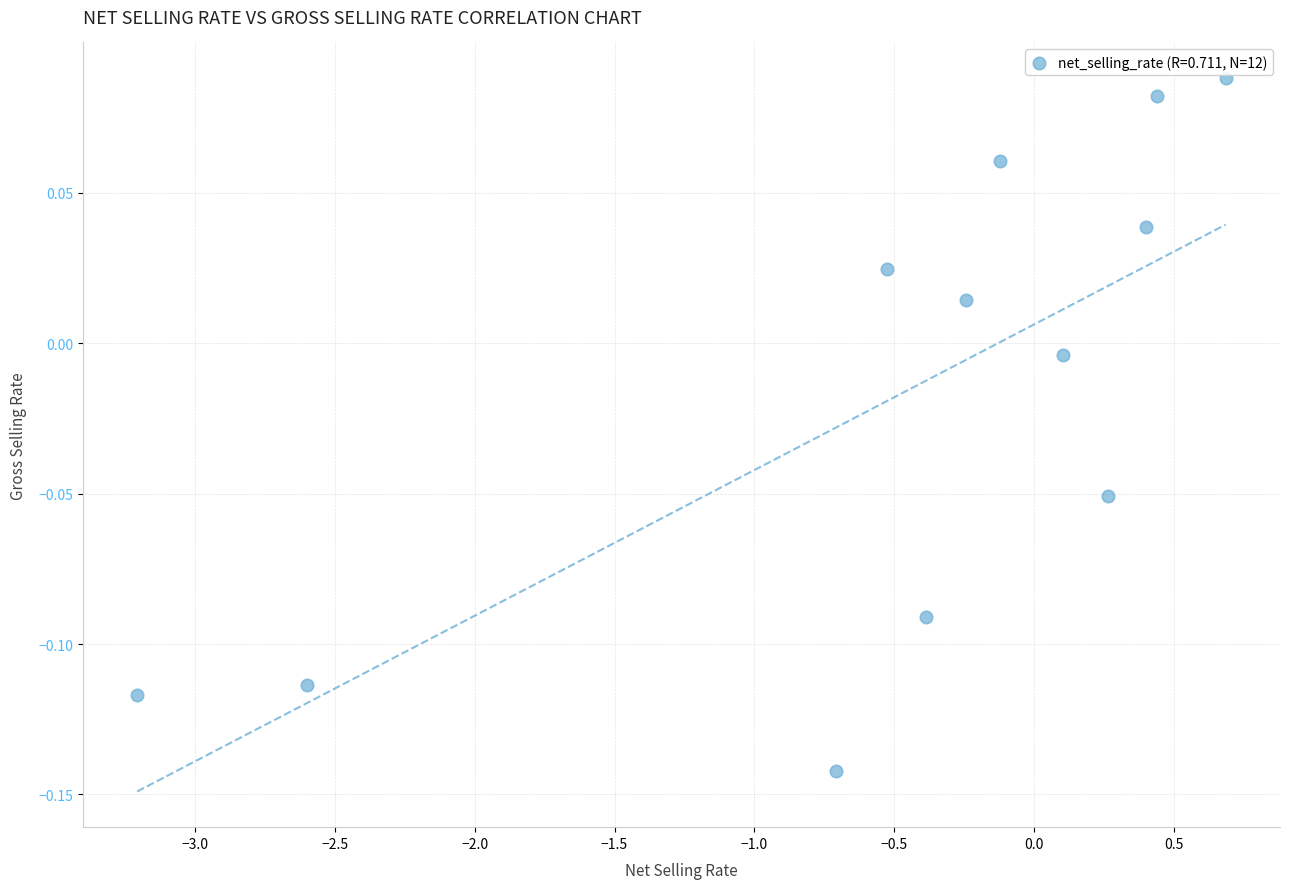

What is the average X value?

-0.5